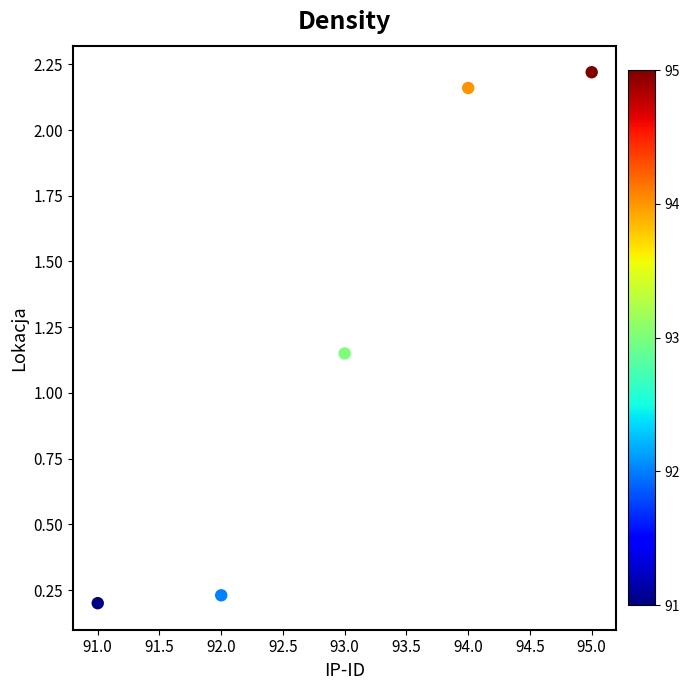

What is the range of X values (max minus min)?

4.0